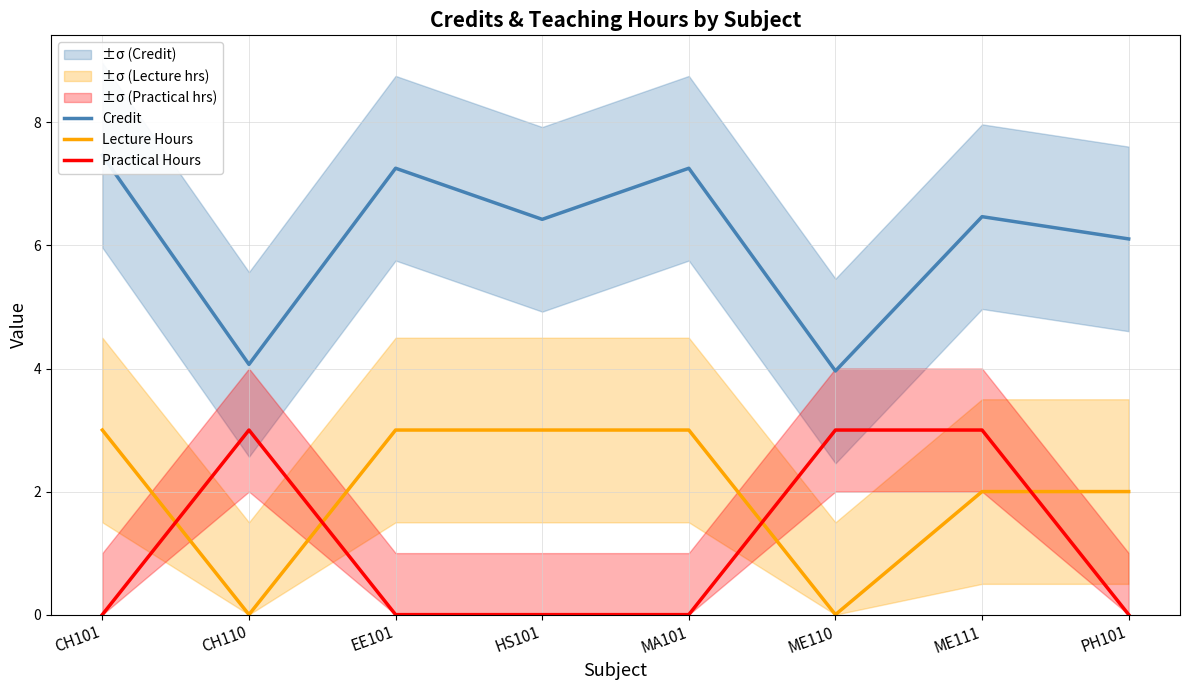

Is it true that Credit equals 2.3 at ME110?

False